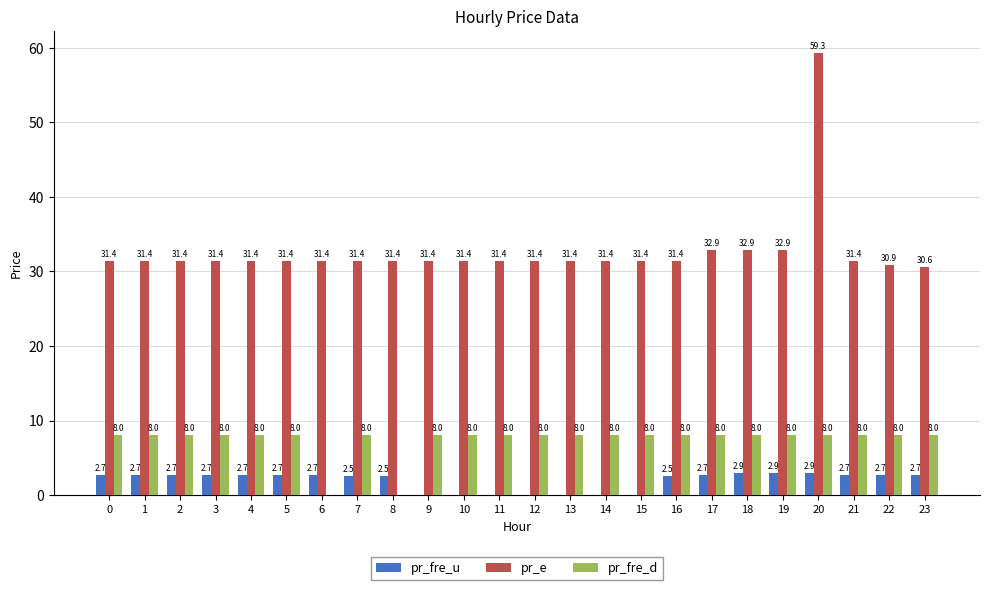

Which category has the highest value in the pr_e series?

20